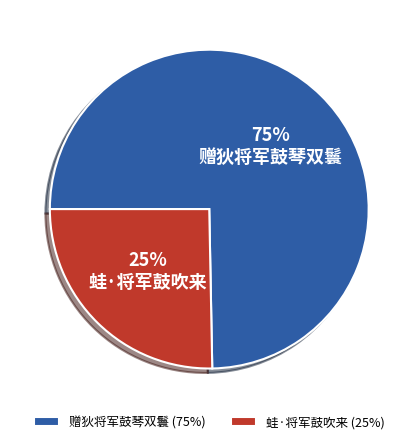

Combined, do 赠狄将军鼓琴双鬟 and 蛙·将军鼓吹来 account for over 50%?

Yes